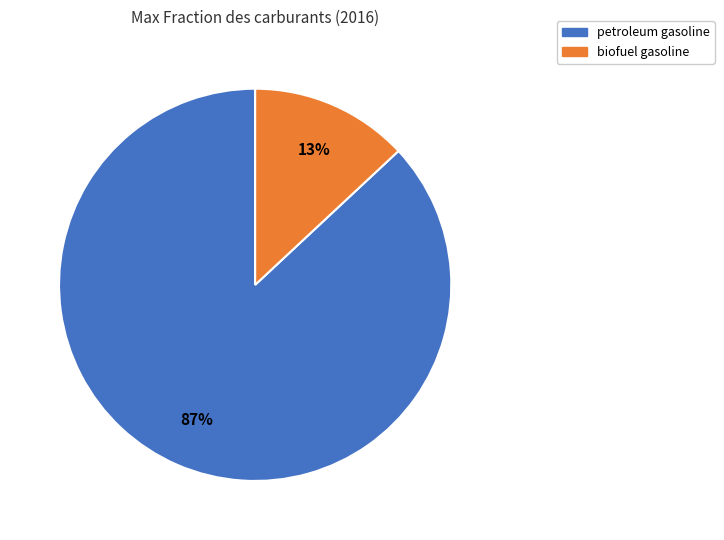

Combined, do biofuel gasoline and petroleum gasoline account for over 50%?

Yes